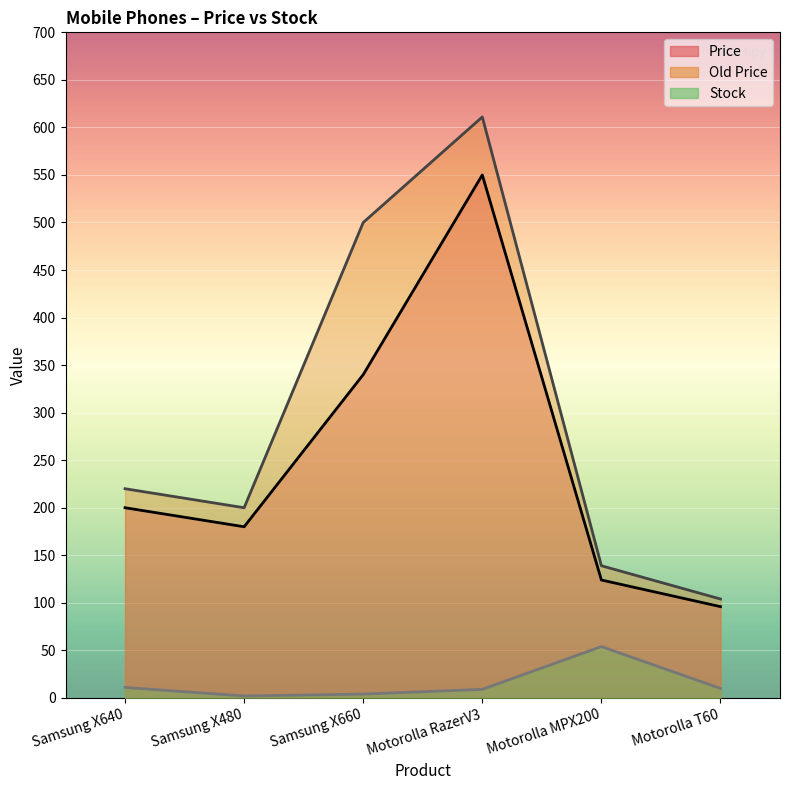

At which category does Stock reach its first local peak?

Motorolla MPX200